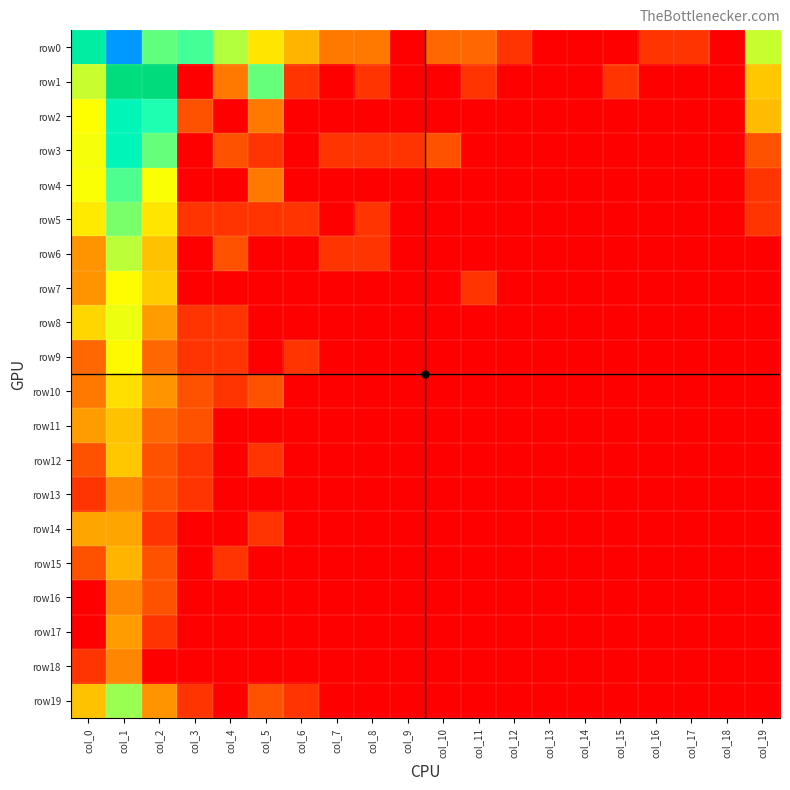

Reading left to right, extract all data points from this chart.

row0: col_0=5.8	col_1=8.4	col_2=4.4	col_3=4.6	col_4=3.9	col_5=3.0	col_6=2.4	col_7=1.6	col_8=1.6	col_9=0.0	col_10=1.4	col_11=1.4	col_12=0.7	col_13=0.0	col_14=0.0	col_15=0.0	col_16=0.7	col_17=0.7	col_18=0.0	col_19=3.7
row1: col_0=3.7	col_1=6.5	col_2=6.6	col_3=0.0	col_4=1.6	col_5=4.4	col_6=0.7	col_7=0.0	col_8=0.7	col_9=0.0	col_10=0.0	col_11=0.7	col_12=0.0	col_13=0.0	col_14=0.0	col_15=0.7	col_16=0.0	col_17=0.0	col_18=0.0	col_19=2.6
row2: col_0=3.4	col_1=5.4	col_2=4.8	col_3=1.1	col_4=0.0	col_5=1.6	col_6=0.0	col_7=0.0	col_8=0.0	col_9=0.0	col_10=0.0	col_11=0.0	col_12=0.0	col_13=0.0	col_14=0.0	col_15=0.0	col_16=0.0	col_17=0.0	col_18=0.0	col_19=2.5
row3: col_0=3.4	col_1=5.4	col_2=4.4	col_3=0.0	col_4=1.1	col_5=0.7	col_6=0.0	col_7=0.7	col_8=0.7	col_9=0.7	col_10=1.1	col_11=0.0	col_12=0.0	col_13=0.0	col_14=0.0	col_15=0.0	col_16=0.0	col_17=0.0	col_18=0.0	col_19=1.1
row4: col_0=3.4	col_1=4.5	col_2=3.4	col_3=0.0	col_4=0.0	col_5=1.6	col_6=0.0	col_7=0.0	col_8=0.0	col_9=0.0	col_10=0.0	col_11=0.0	col_12=0.0	col_13=0.0	col_14=0.0	col_15=0.0	col_16=0.0	col_17=0.0	col_18=0.0	col_19=0.7
row5: col_0=3.1	col_1=4.2	col_2=3.0	col_3=0.7	col_4=0.7	col_5=0.7	col_6=0.7	col_7=0.0	col_8=0.7	col_9=0.0	col_10=0.0	col_11=0.0	col_12=0.0	col_13=0.0	col_14=0.0	col_15=0.0	col_16=0.0	col_17=0.0	col_18=0.0	col_19=0.7
row6: col_0=1.9	col_1=3.8	col_2=2.6	col_3=0.0	col_4=1.1	col_5=0.0	col_6=0.0	col_7=0.7	col_8=0.7	col_9=0.0	col_10=0.0	col_11=0.0	col_12=0.0	col_13=0.0	col_14=0.0	col_15=0.0	col_16=0.0	col_17=0.0	col_18=0.0	col_19=0.0
row7: col_0=1.9	col_1=3.3	col_2=2.7	col_3=0.0	col_4=0.0	col_5=0.0	col_6=0.0	col_7=0.0	col_8=0.0	col_9=0.0	col_10=0.0	col_11=0.7	col_12=0.0	col_13=0.0	col_14=0.0	col_15=0.0	col_16=0.0	col_17=0.0	col_18=0.0	col_19=0.0
row8: col_0=2.8	col_1=3.5	col_2=2.1	col_3=0.7	col_4=0.7	col_5=0.0	col_6=0.0	col_7=0.0	col_8=0.0	col_9=0.0	col_10=0.0	col_11=0.0	col_12=0.0	col_13=0.0	col_14=0.0	col_15=0.0	col_16=0.0	col_17=0.0	col_18=0.0	col_19=0.0
row9: col_0=1.4	col_1=3.3	col_2=1.4	col_3=0.7	col_4=0.7	col_5=0.0	col_6=0.7	col_7=0.0	col_8=0.0	col_9=0.0	col_10=0.0	col_11=0.0	col_12=0.0	col_13=0.0	col_14=0.0	col_15=0.0	col_16=0.0	col_17=0.0	col_18=0.0	col_19=0.0
row10: col_0=1.6	col_1=2.9	col_2=1.9	col_3=1.1	col_4=0.7	col_5=1.1	col_6=0.0	col_7=0.0	col_8=0.0	col_9=0.0	col_10=0.0	col_11=0.0	col_12=0.0	col_13=0.0	col_14=0.0	col_15=0.0	col_16=0.0	col_17=0.0	col_18=0.0	col_19=0.0
row11: col_0=2.1	col_1=2.6	col_2=1.4	col_3=1.1	col_4=0.0	col_5=0.0	col_6=0.0	col_7=0.0	col_8=0.0	col_9=0.0	col_10=0.0	col_11=0.0	col_12=0.0	col_13=0.0	col_14=0.0	col_15=0.0	col_16=0.0	col_17=0.0	col_18=0.0	col_19=0.0
row12: col_0=1.1	col_1=2.6	col_2=1.1	col_3=0.7	col_4=0.0	col_5=0.7	col_6=0.0	col_7=0.0	col_8=0.0	col_9=0.0	col_10=0.0	col_11=0.0	col_12=0.0	col_13=0.0	col_14=0.0	col_15=0.0	col_16=0.0	col_17=0.0	col_18=0.0	col_19=0.0
row13: col_0=0.7	col_1=1.8	col_2=1.1	col_3=0.7	col_4=0.0	col_5=0.0	col_6=0.0	col_7=0.0	col_8=0.0	col_9=0.0	col_10=0.0	col_11=0.0	col_12=0.0	col_13=0.0	col_14=0.0	col_15=0.0	col_16=0.0	col_17=0.0	col_18=0.0	col_19=0.0
row14: col_0=2.2	col_1=2.2	col_2=0.7	col_3=0.0	col_4=0.0	col_5=0.7	col_6=0.0	col_7=0.0	col_8=0.0	col_9=0.0	col_10=0.0	col_11=0.0	col_12=0.0	col_13=0.0	col_14=0.0	col_15=0.0	col_16=0.0	col_17=0.0	col_18=0.0	col_19=0.0
row15: col_0=1.1	col_1=2.4	col_2=1.1	col_3=0.0	col_4=0.7	col_5=0.0	col_6=0.0	col_7=0.0	col_8=0.0	col_9=0.0	col_10=0.0	col_11=0.0	col_12=0.0	col_13=0.0	col_14=0.0	col_15=0.0	col_16=0.0	col_17=0.0	col_18=0.0	col_19=0.0
row16: col_0=0.0	col_1=1.8	col_2=1.1	col_3=0.0	col_4=0.0	col_5=0.0	col_6=0.0	col_7=0.0	col_8=0.0	col_9=0.0	col_10=0.0	col_11=0.0	col_12=0.0	col_13=0.0	col_14=0.0	col_15=0.0	col_16=0.0	col_17=0.0	col_18=0.0	col_19=0.0
row17: col_0=0.0	col_1=2.1	col_2=0.7	col_3=0.0	col_4=0.0	col_5=0.0	col_6=0.0	col_7=0.0	col_8=0.0	col_9=0.0	col_10=0.0	col_11=0.0	col_12=0.0	col_13=0.0	col_14=0.0	col_15=0.0	col_16=0.0	col_17=0.0	col_18=0.0	col_19=0.0
row18: col_0=0.7	col_1=1.8	col_2=0.0	col_3=0.0	col_4=0.0	col_5=0.0	col_6=0.0	col_7=0.0	col_8=0.0	col_9=0.0	col_10=0.0	col_11=0.0	col_12=0.0	col_13=0.0	col_14=0.0	col_15=0.0	col_16=0.0	col_17=0.0	col_18=0.0	col_19=0.0
row19: col_0=2.6	col_1=4.0	col_2=1.9	col_3=0.7	col_4=0.0	col_5=1.1	col_6=0.7	col_7=0.0	col_8=0.0	col_9=0.0	col_10=0.0	col_11=0.0	col_12=0.0	col_13=0.0	col_14=0.0	col_15=0.0	col_16=0.0	col_17=0.0	col_18=0.0	col_19=0.0